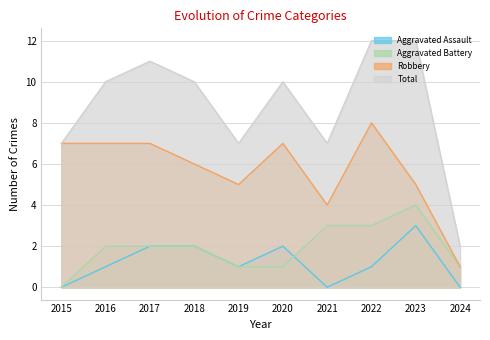

What is the difference between the maximum and second lowest values in the Total series?

5